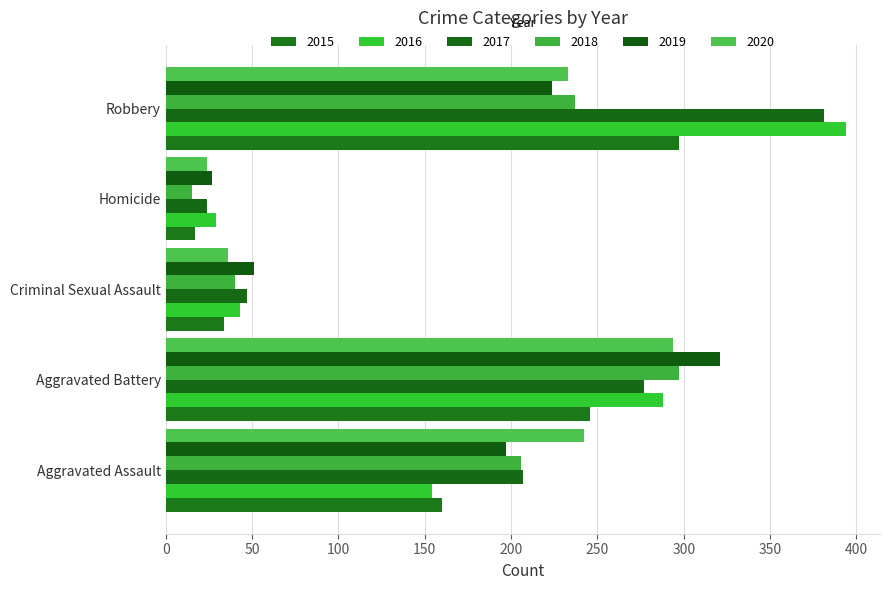

Reading left to right, list all the values displayed in this chart.

2015: 160	246	34	17	297
2016: 154	288	43	29	394
2017: 207	277	47	24	381
2018: 206	297	40	15	237
2019: 197	321	51	27	224
2020: 242	294	36	24	233